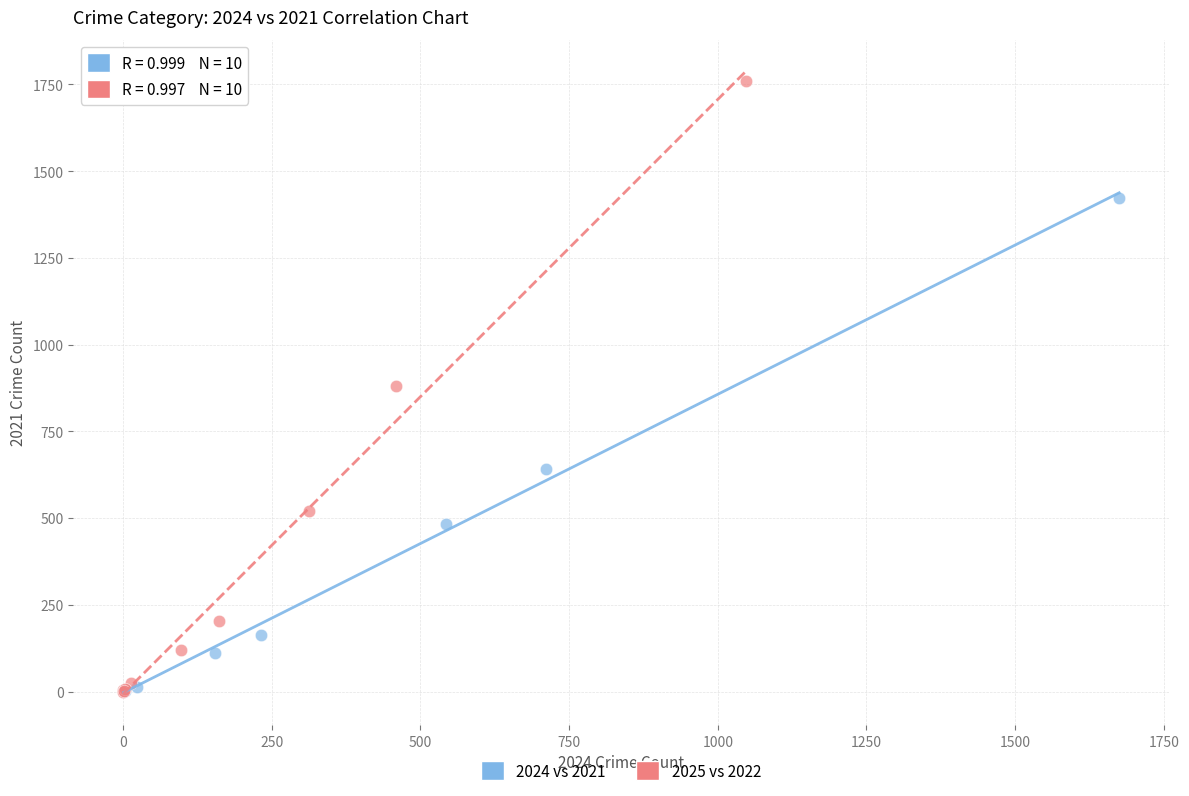

What are all the series names shown in the legend?

2024 vs 2021, 2025 vs 2022